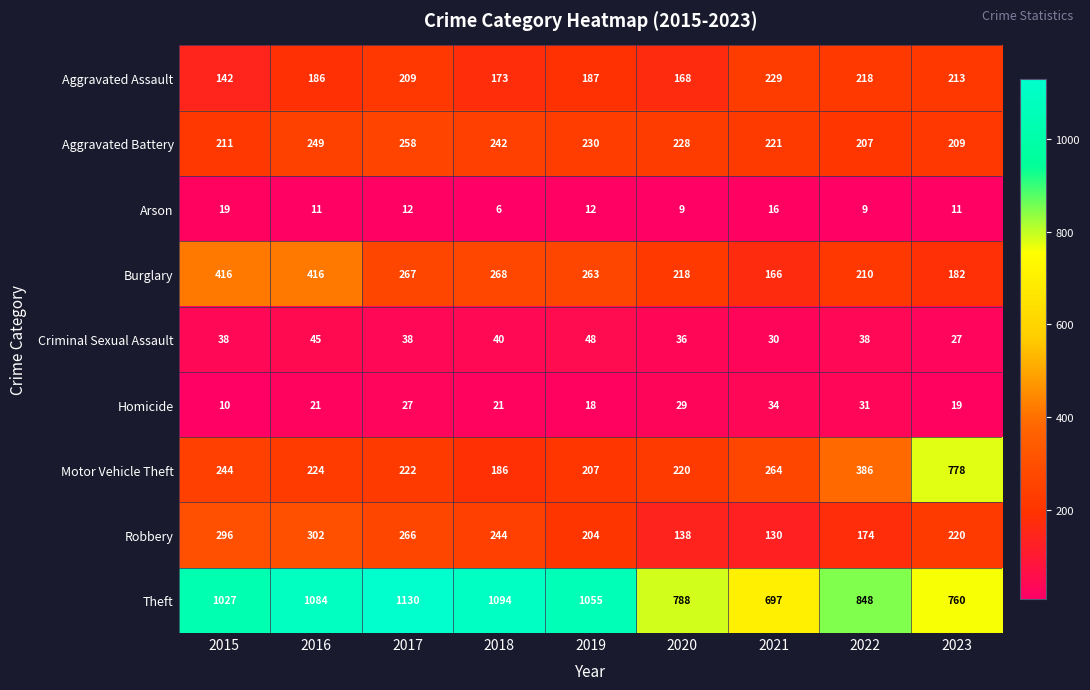

What is the difference between the second highest and second lowest values in the Motor Vehicle Theft series?

179